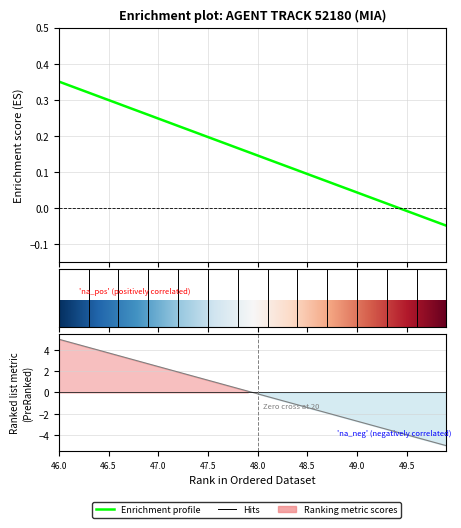

What is the label of the 19th point from the left?

18